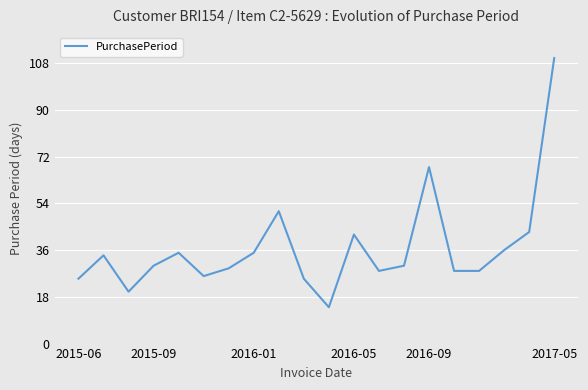

What is the maximum value shown in the chart?

110